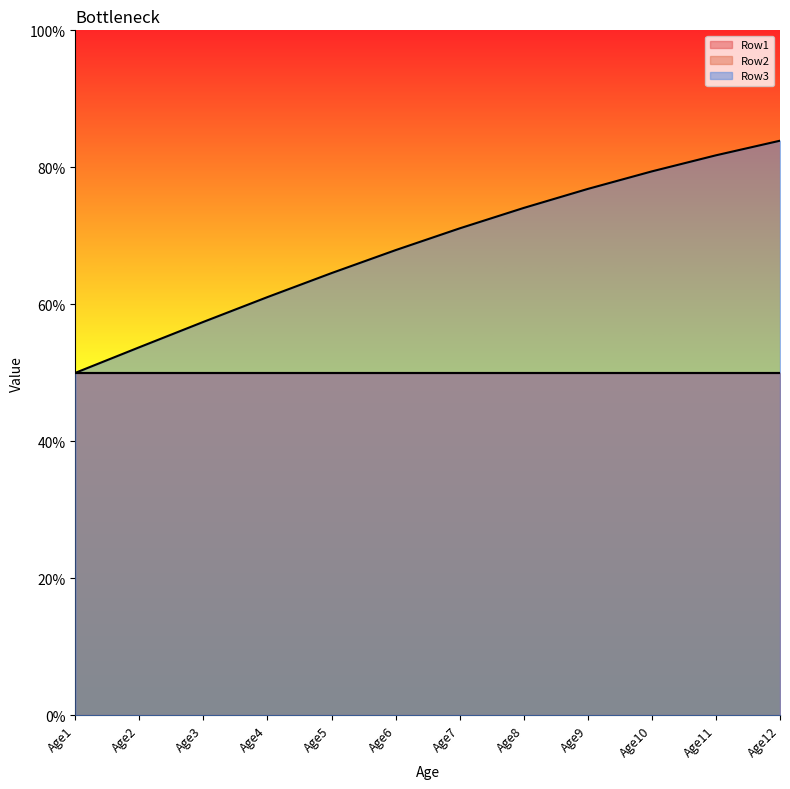

How many data points does each series have?

12